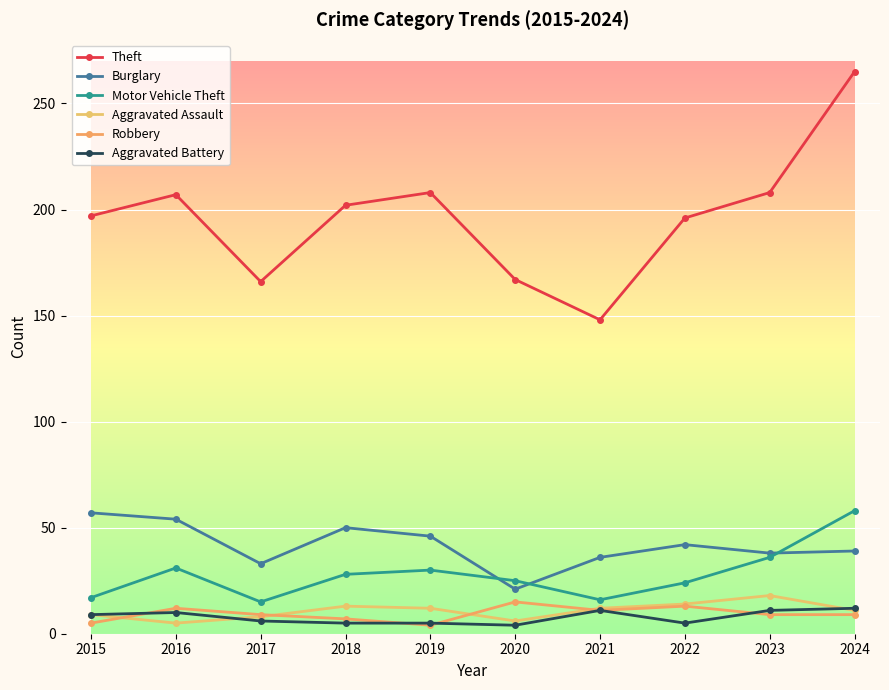

Where is the first local maximum for Motor Vehicle Theft?

2016